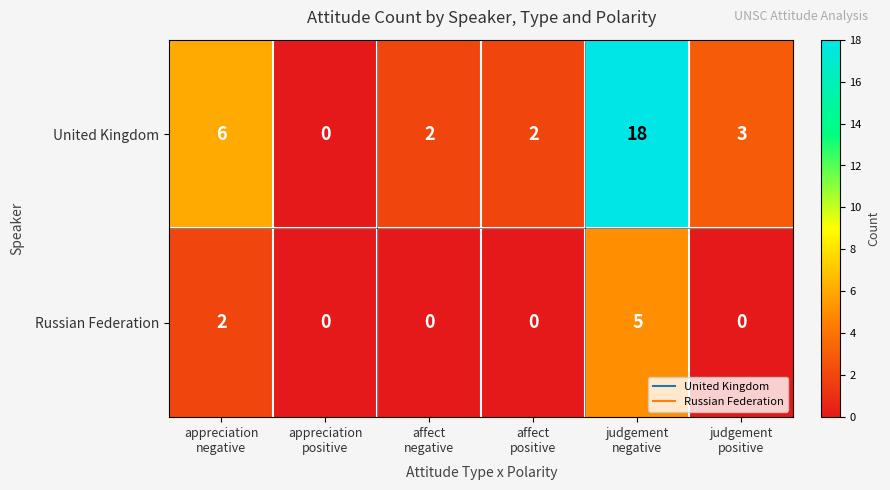

Rank the series by their maximum value, from highest to lowest.

United Kingdom, Russian Federation